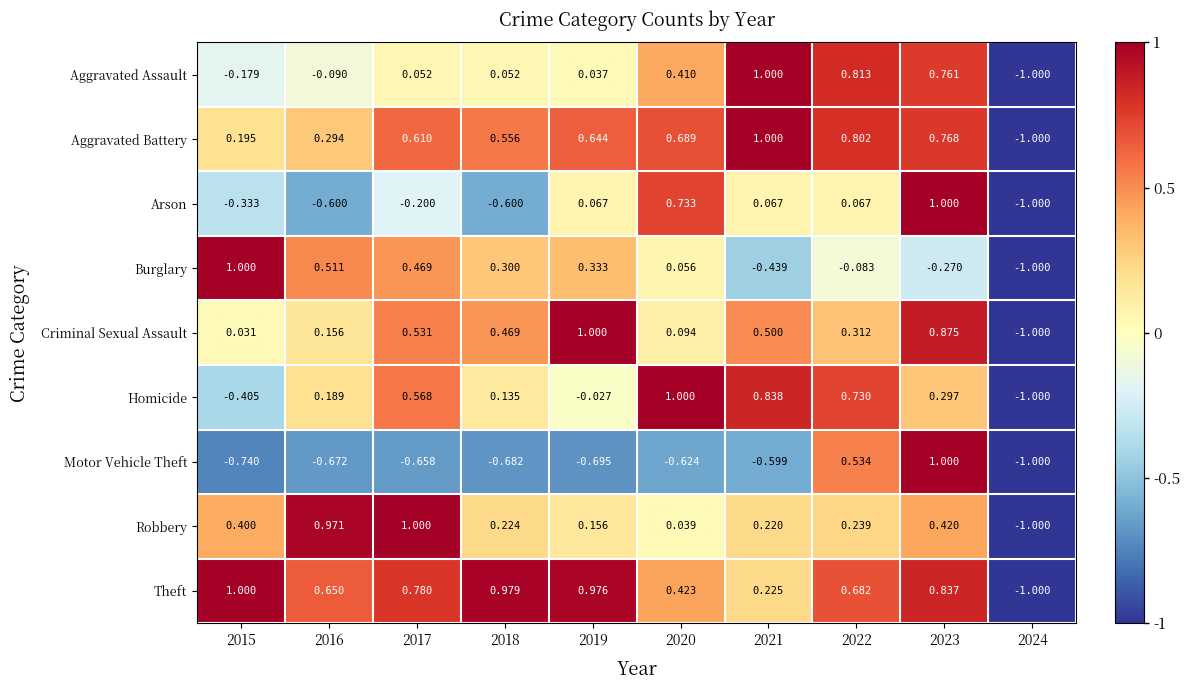

Between 2015 and 2017, which series saw the biggest shift?

Homicide